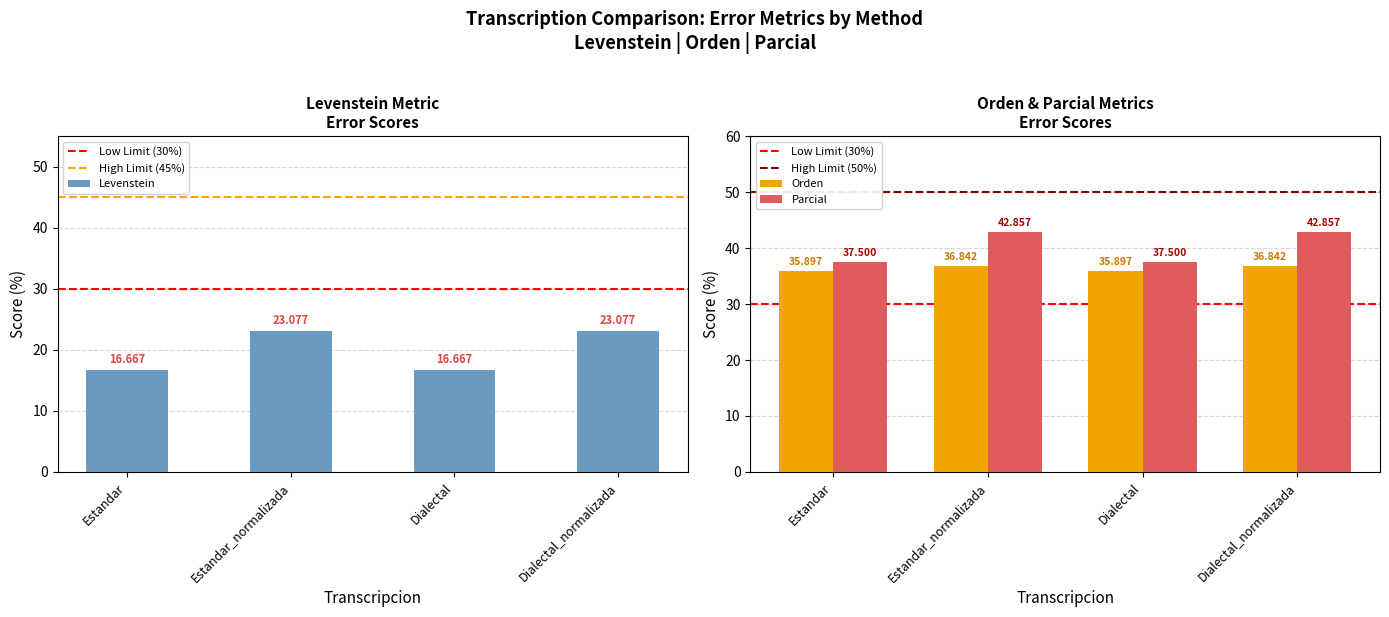

What is the value of the Levenstein bar at the 1st from the left?

16.7